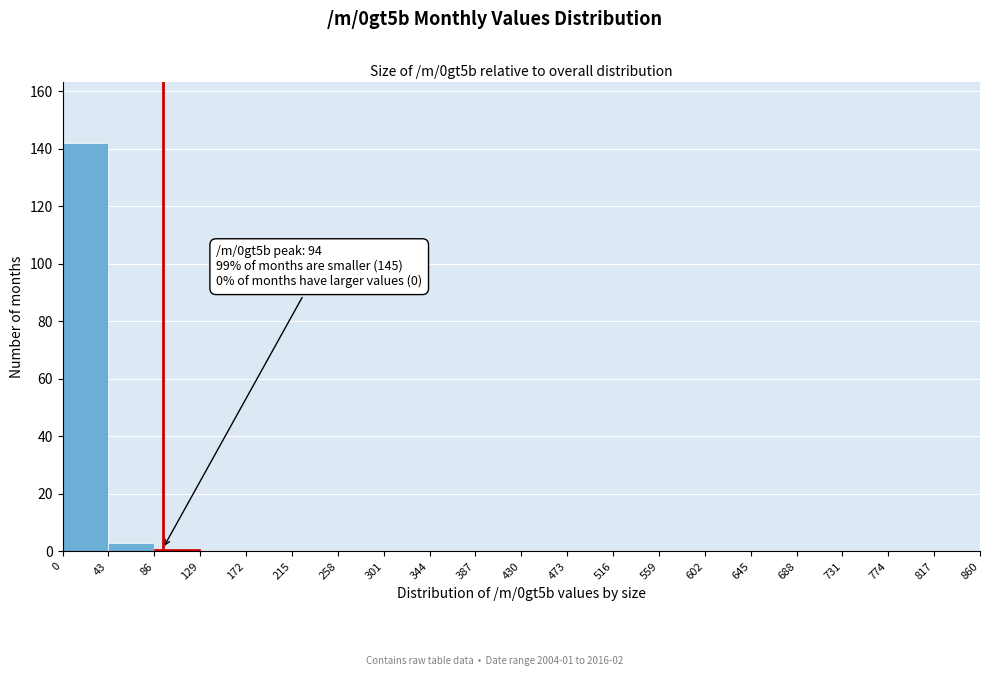

Over which range of the x-axis is the bar tallest?

0 to 43